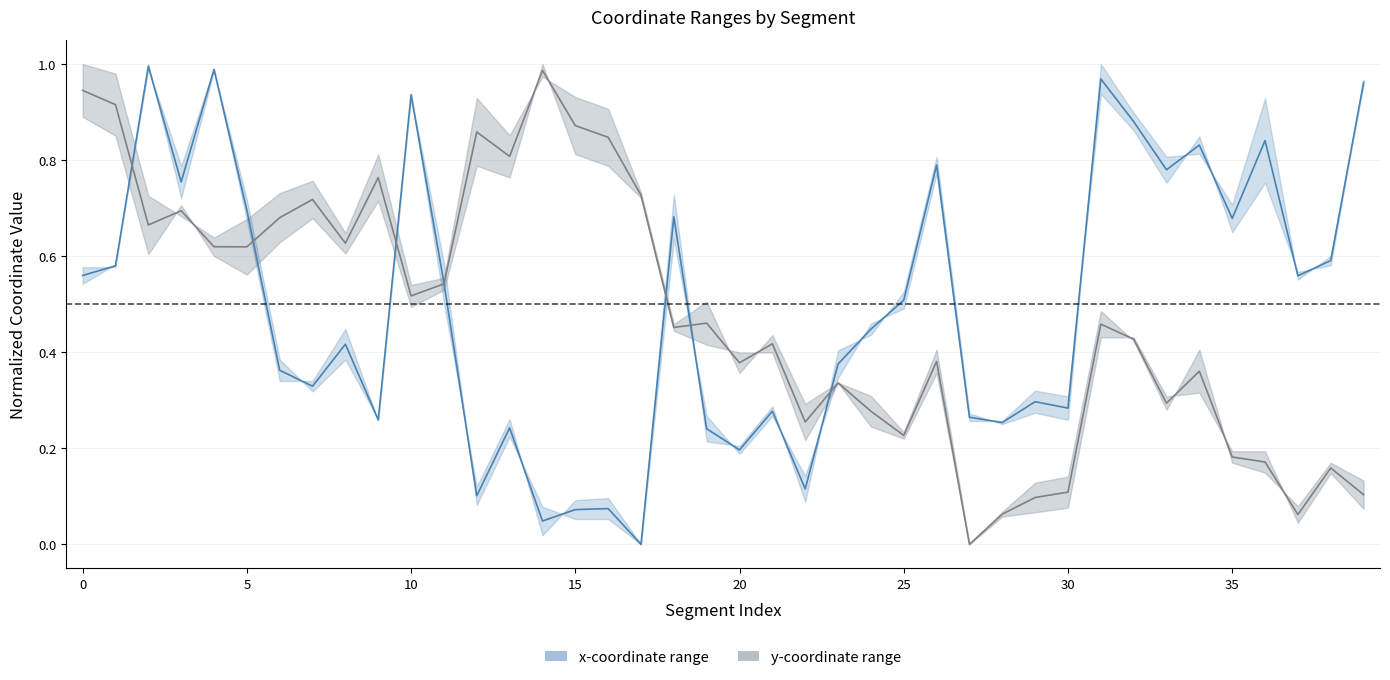

Read the y-coordinate mid value at 34.

0.4